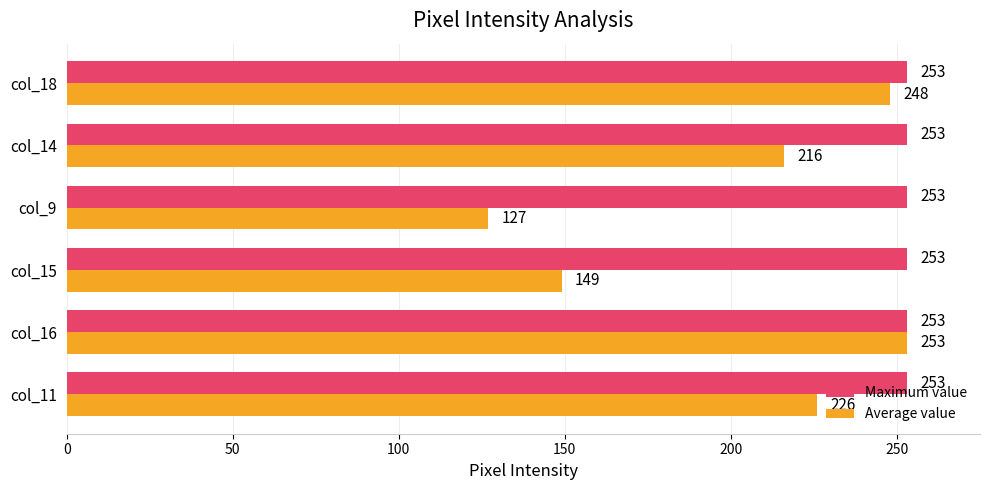

What is the approximate value of Maximum value at col_11?

253